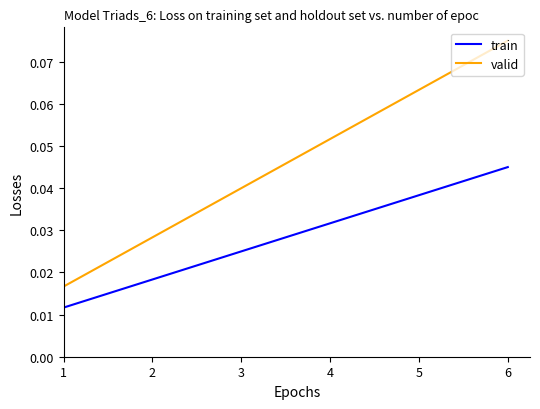

What are all the series names shown in the legend?

train, valid